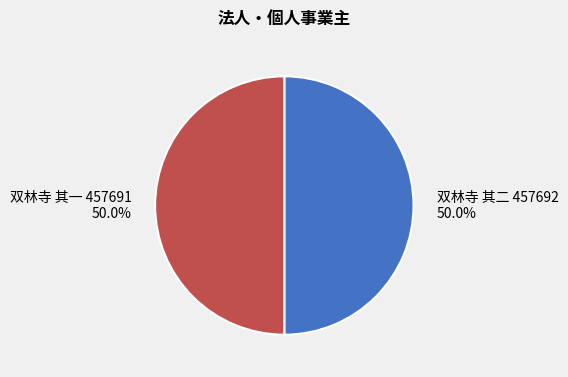

The 双林寺 其一 slice represents 64% of the pie. True or false?

False